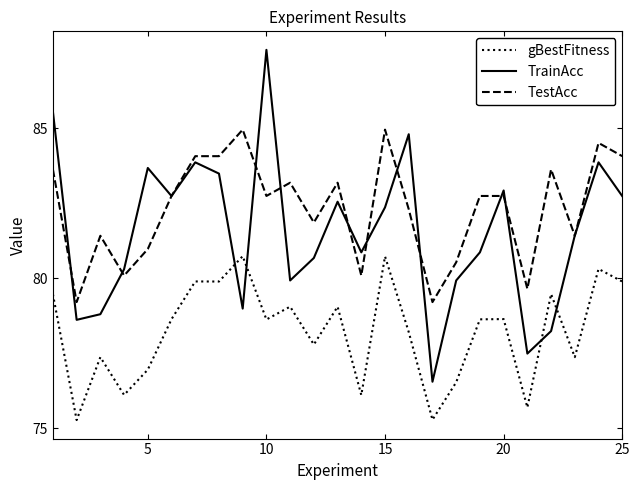

How many values in the TrainAcc series are below 81?

12